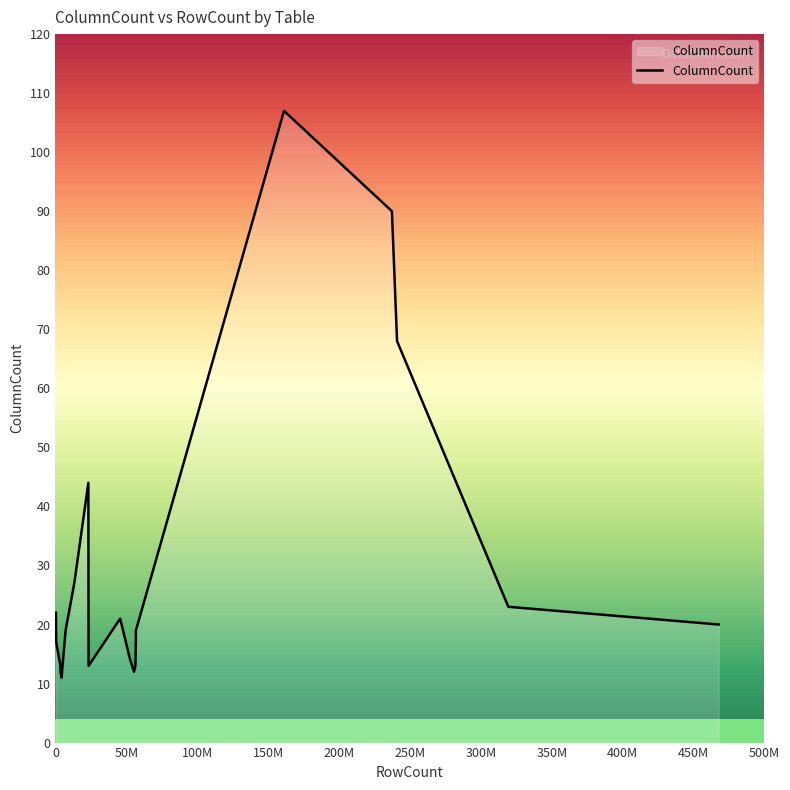

What is the maximum value shown in the chart?

107